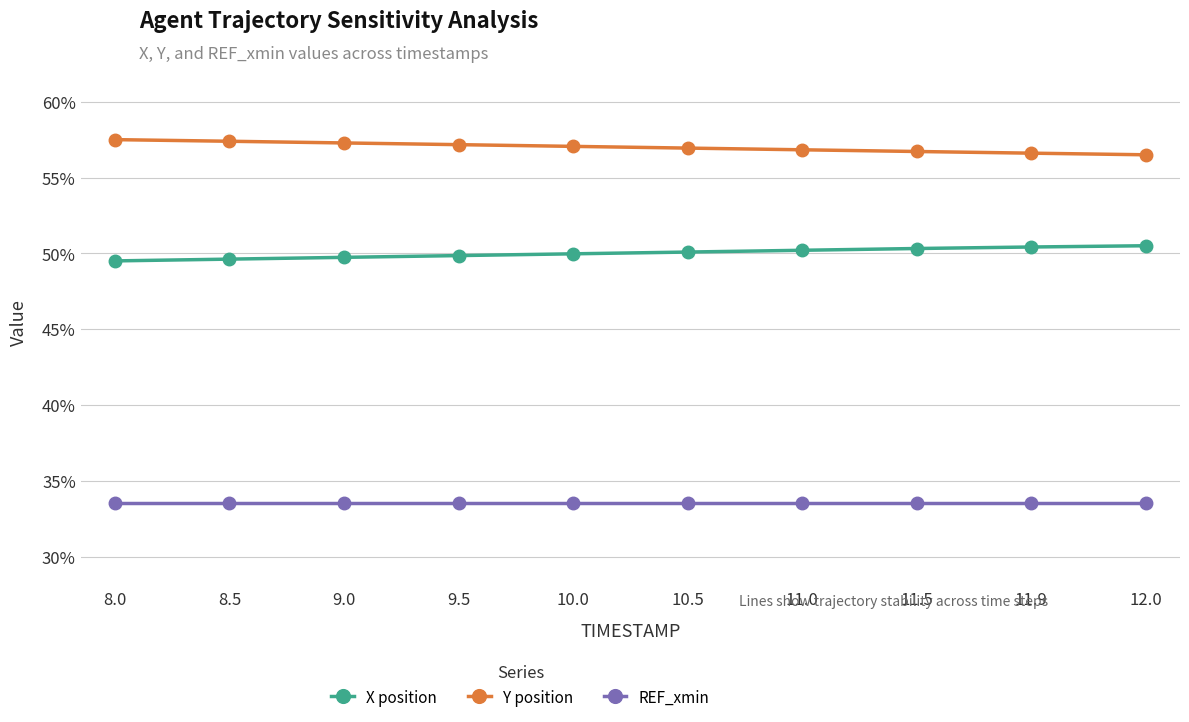

What are all the series names shown in the legend?

X position, Y position, REF_xmin